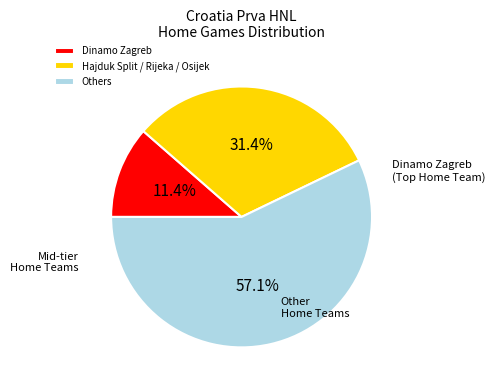

Which has a higher value, Others or Dinamo Zagreb?

Others